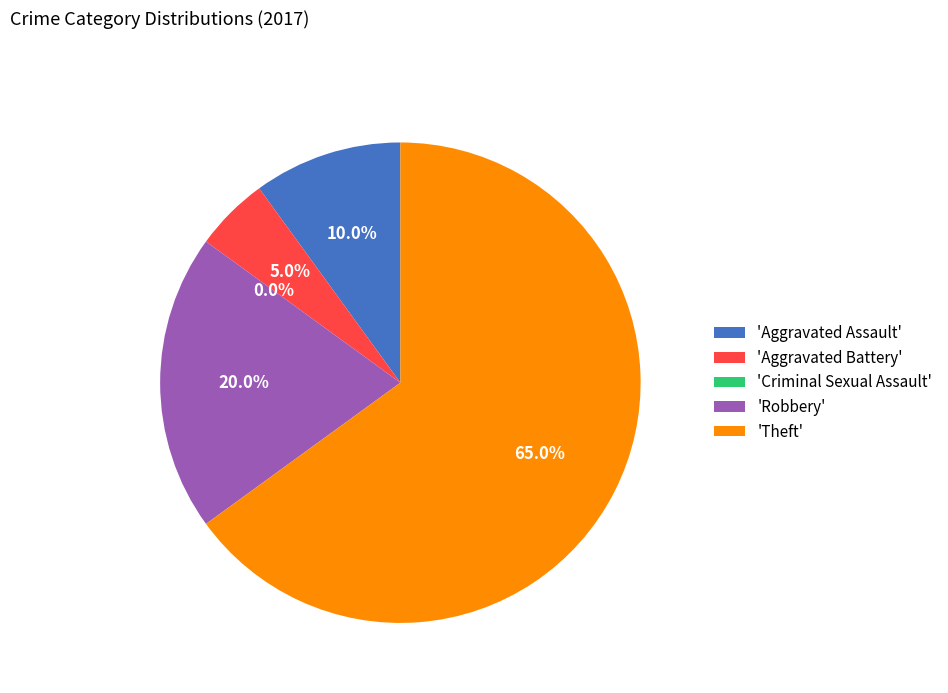

Which category has the smallest portion of the pie?

Criminal Sexual Assault